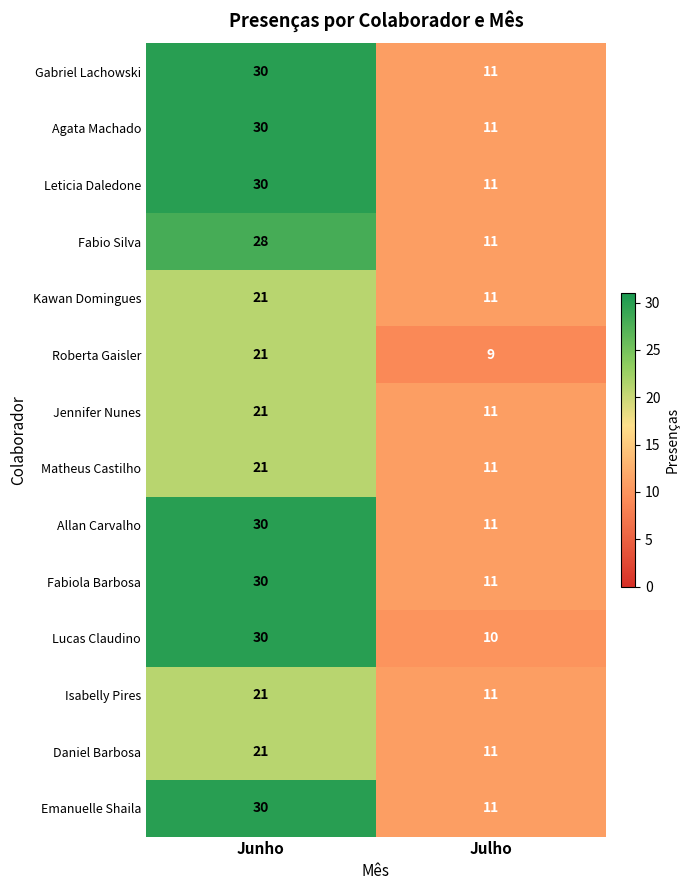

Rank the categories by Daniel Barbosa value from lowest to highest.

Julho, Junho